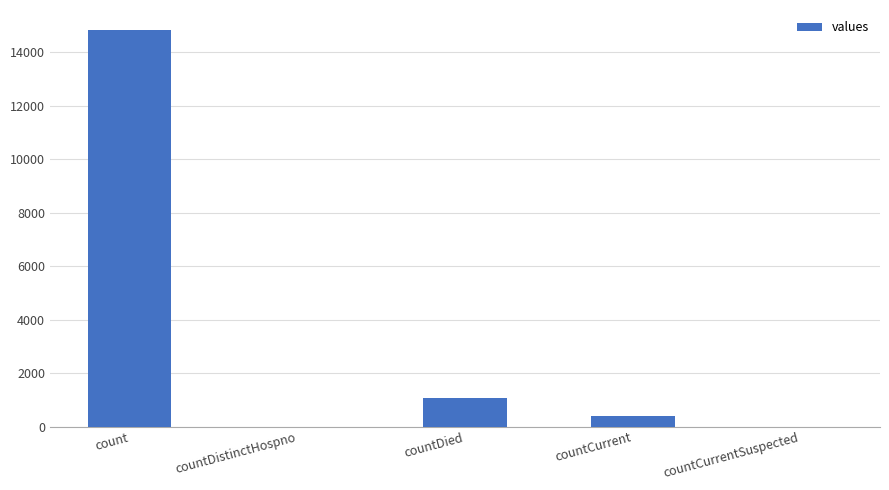

How many categories are shown in the chart?

5